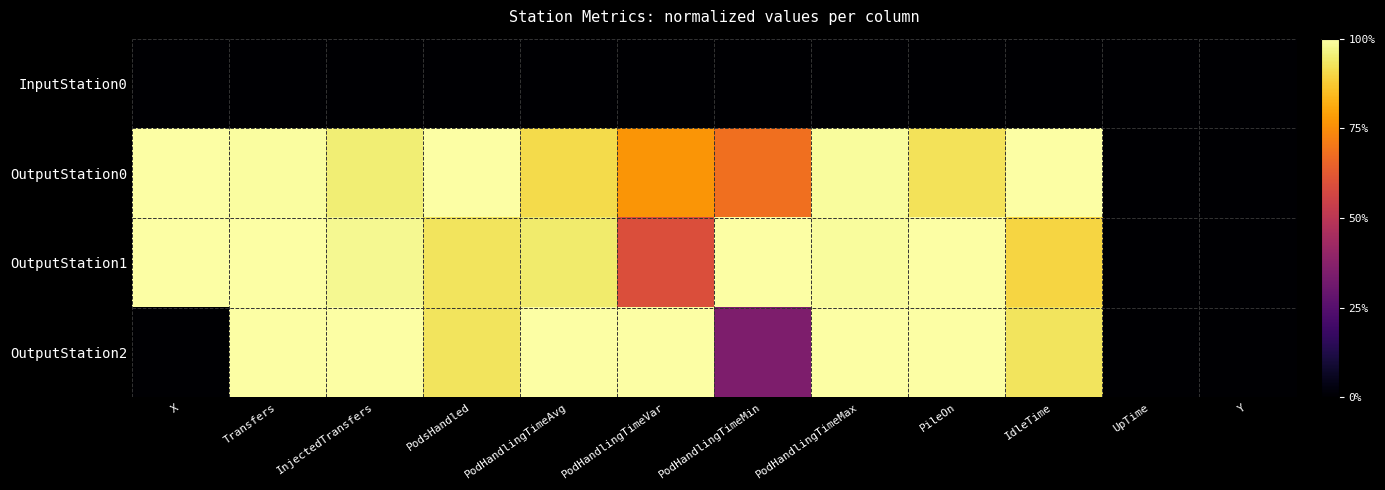

How many categories are shown in the chart?

12